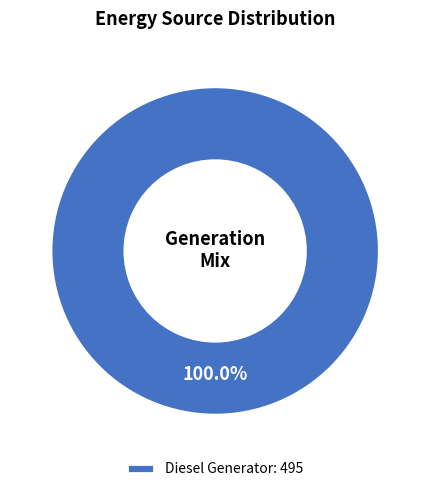

Rank the categories by value from highest to lowest.

Diesel Generator: 495